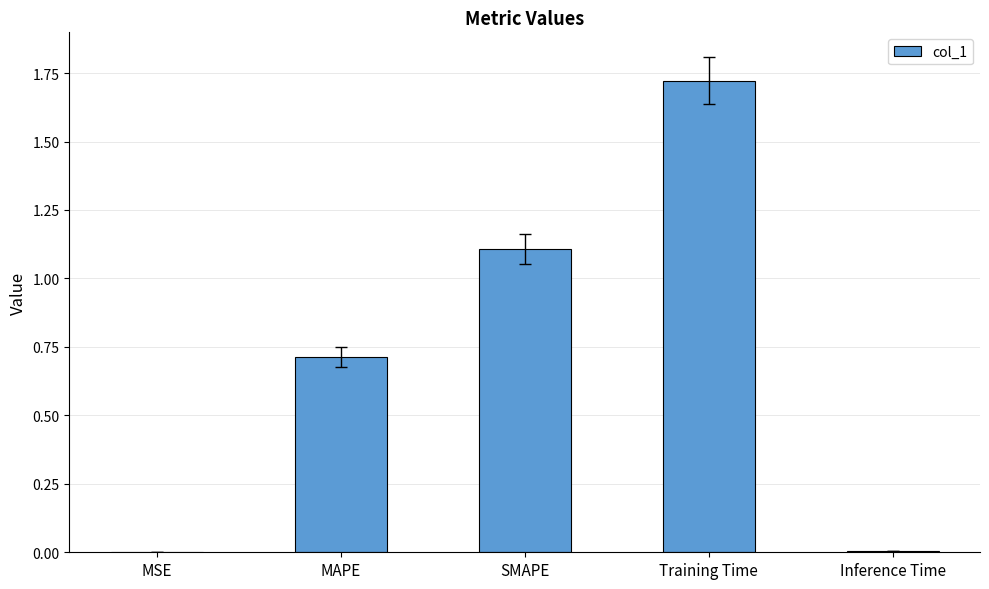

What is the sum of the values at Training Time and SMAPE?

2.8